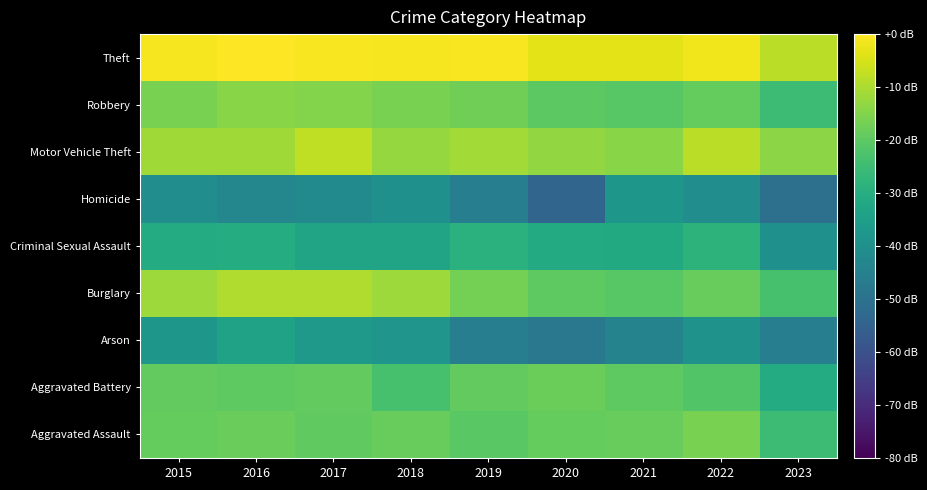

What is the spread (max minus min) of values at 2019?

45.0